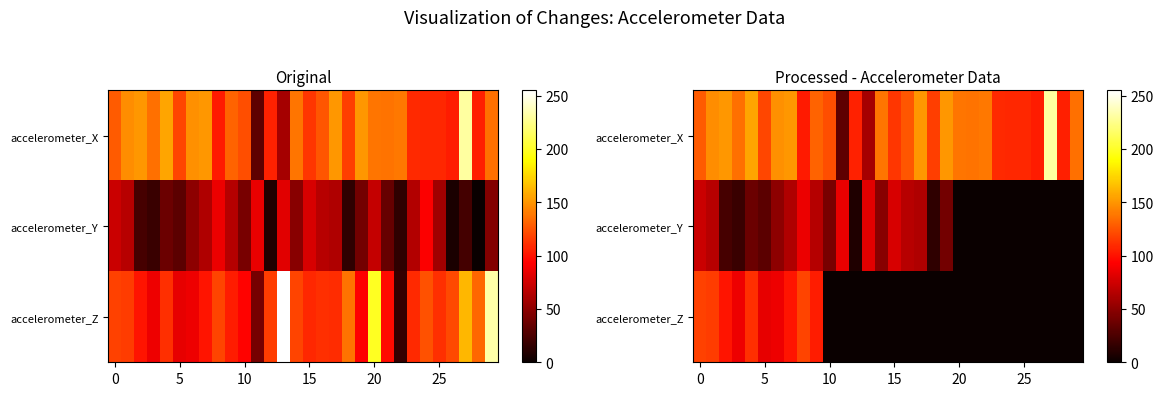

What is the difference between the second highest and minimum values in the accelerometer_X series?

123.2